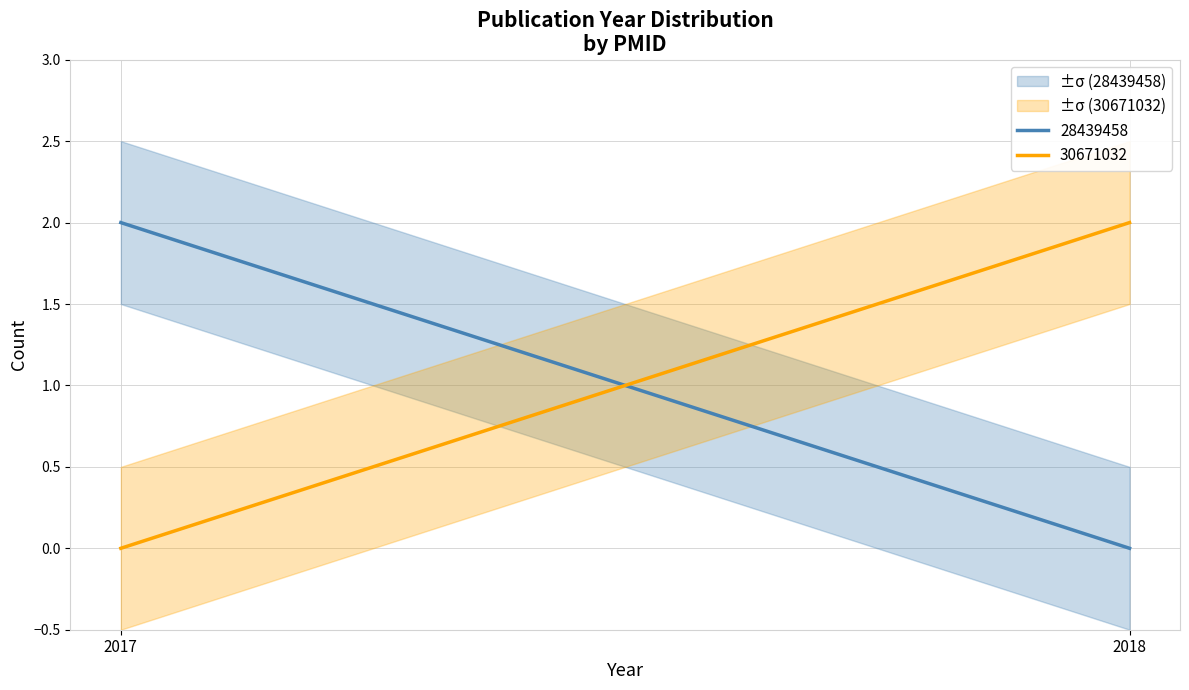

Rank the series by their maximum value, from lowest to highest.

28439458, 30671032